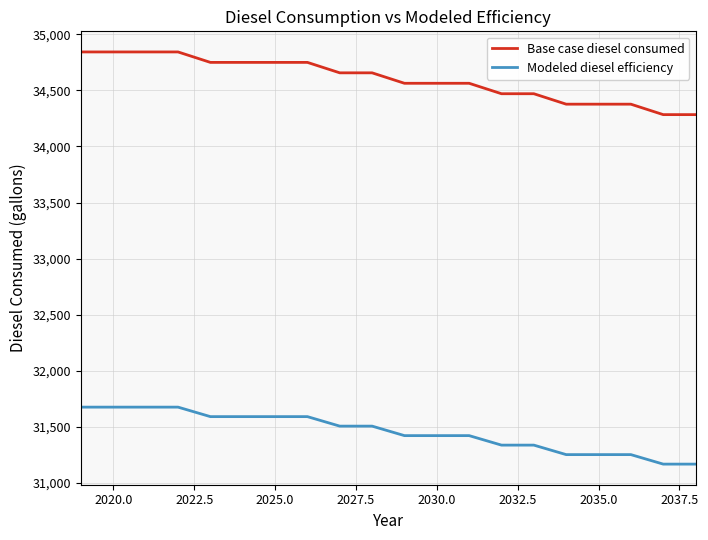

What is the lowest value of the Modeled diesel efficiency series?

31167.4